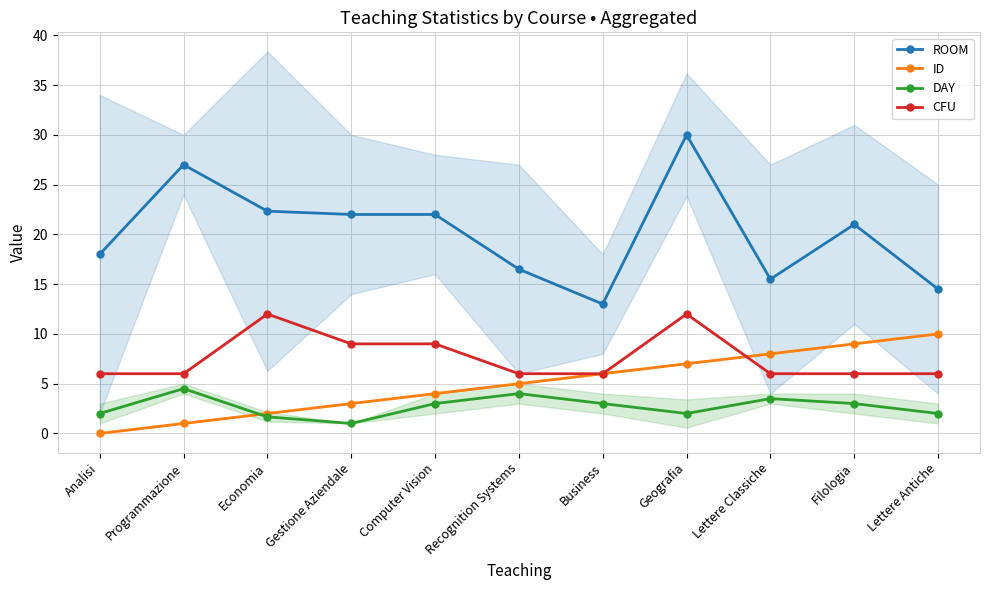

Reading left to right, transcribe all the data shown in this chart.

ROOM: 18.0	27.0	22.3	22.0	22.0	16.5	13.0	30.0	15.5	21.0	14.5
ID: 0.0	1.0	2.0	3.0	4.0	5.0	6.0	7.0	8.0	9.0	10.0
DAY: 2.0	4.5	1.7	1.0	3.0	4.0	3.0	2.0	3.5	3.0	2.0
CFU: 6.0	6.0	12.0	9.0	9.0	6.0	6.0	12.0	6.0	6.0	6.0